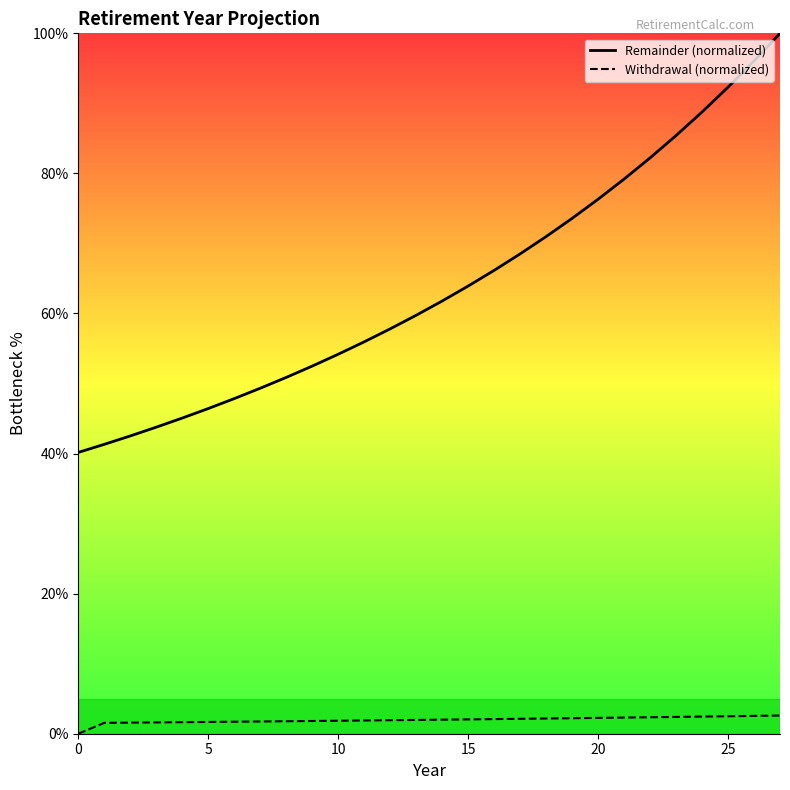

Rank the series at 17 from lowest to highest value.

Withdrawal (normalized), Remainder (normalized)